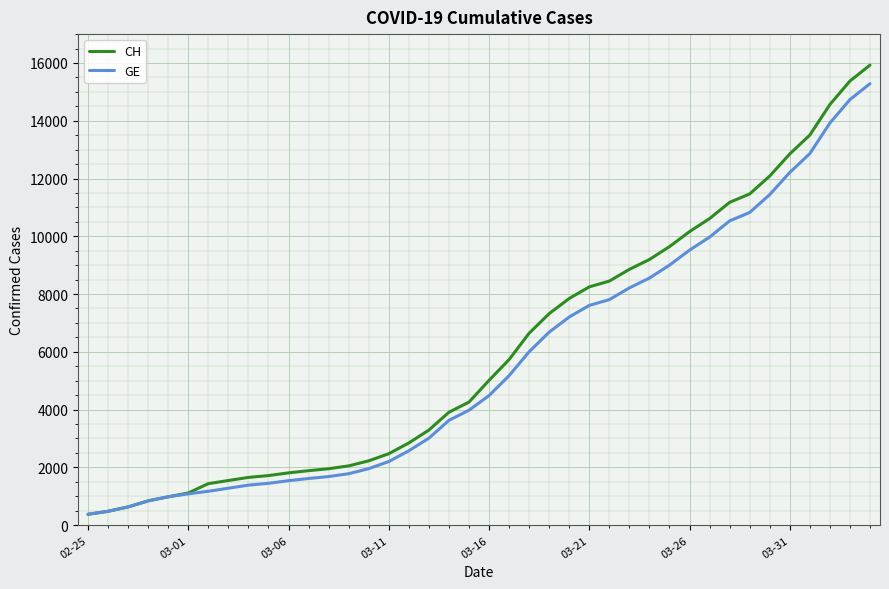

What is the maximum value shown in the chart?

15926